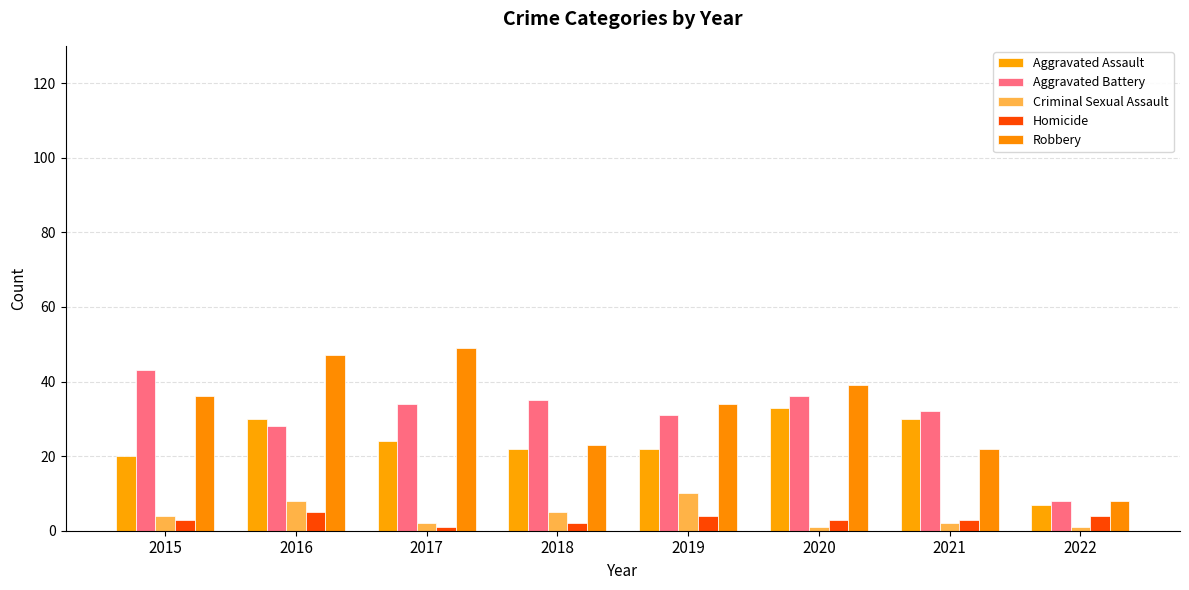

At how many categories does at least one series exceed 48?

1